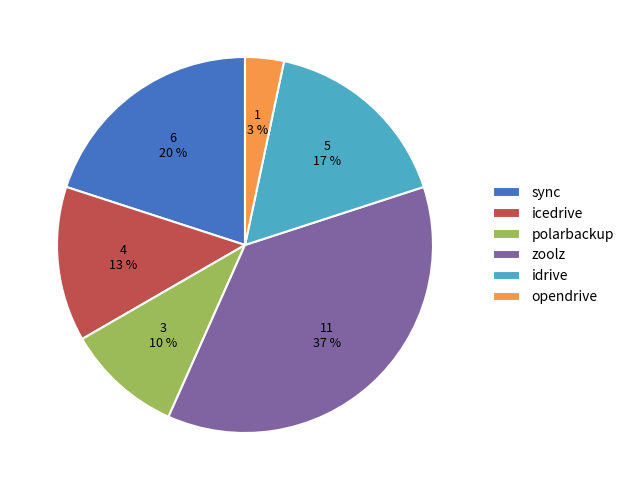

To the nearest percent, what is the combined percentage of polarbackup and icedrive?

23%